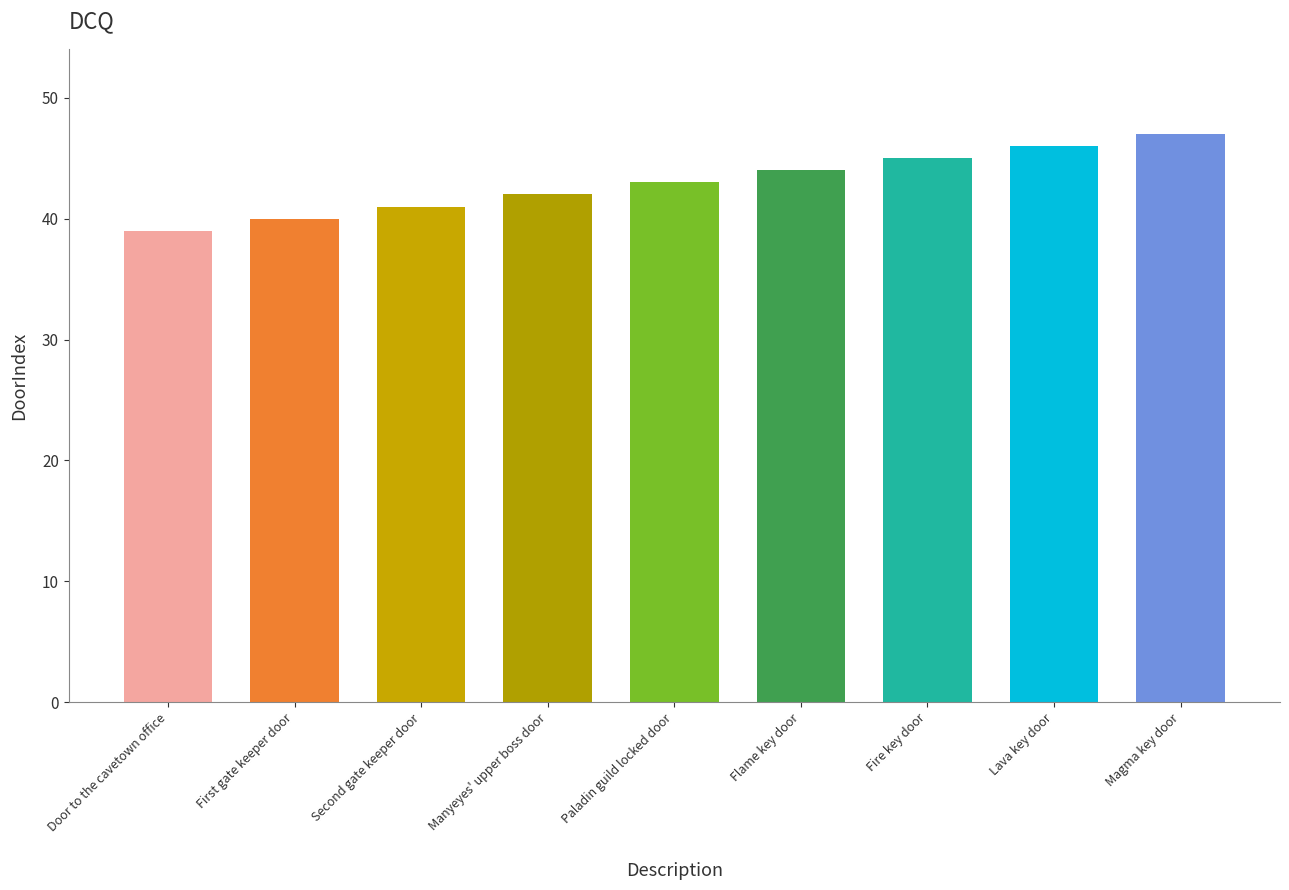

Reading left to right, extract all data points from this chart.

Door to the cavetown office=39	First gate keeper door=40	Second gate keeper door=41	Manyeyes' upper boss door=42	Paladin guild locked door=43	Flame key door=44	Fire key door=45	Lava key door=46	Magma key door=47